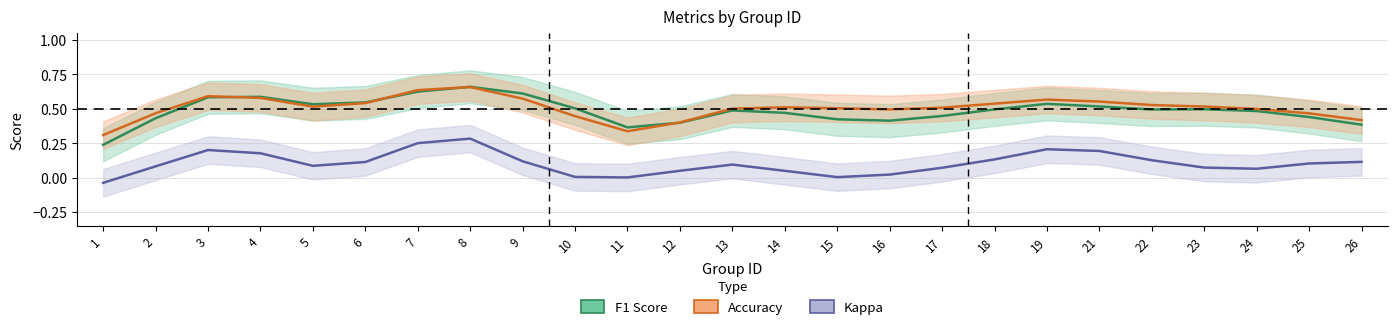

What are all the series names shown in the legend?

f1, accuracy, kappa